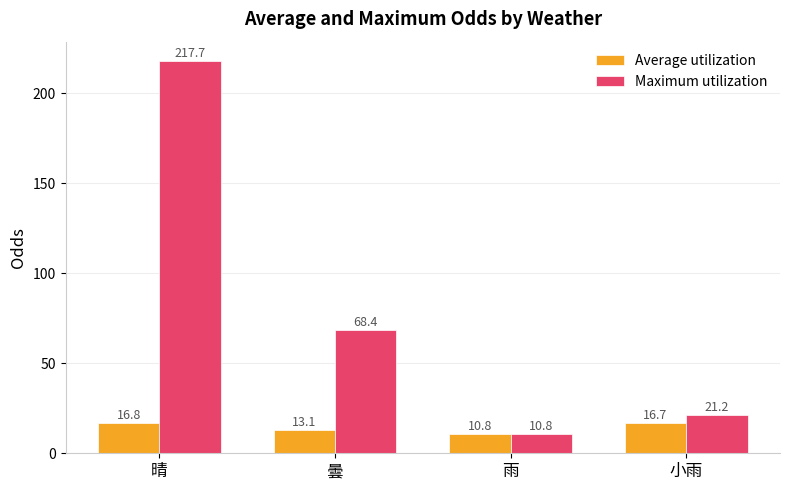

Rank the series at 小雨 from lowest to highest value.

Average utilization, Maximum utilization